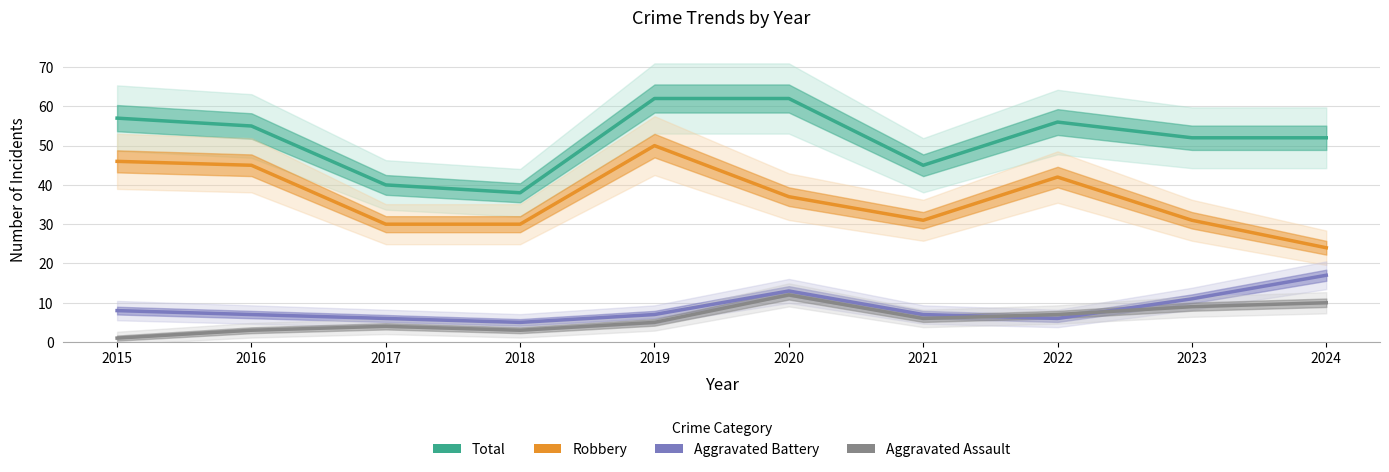

What is the difference between the Robbery values at 2023 and 2024?

7